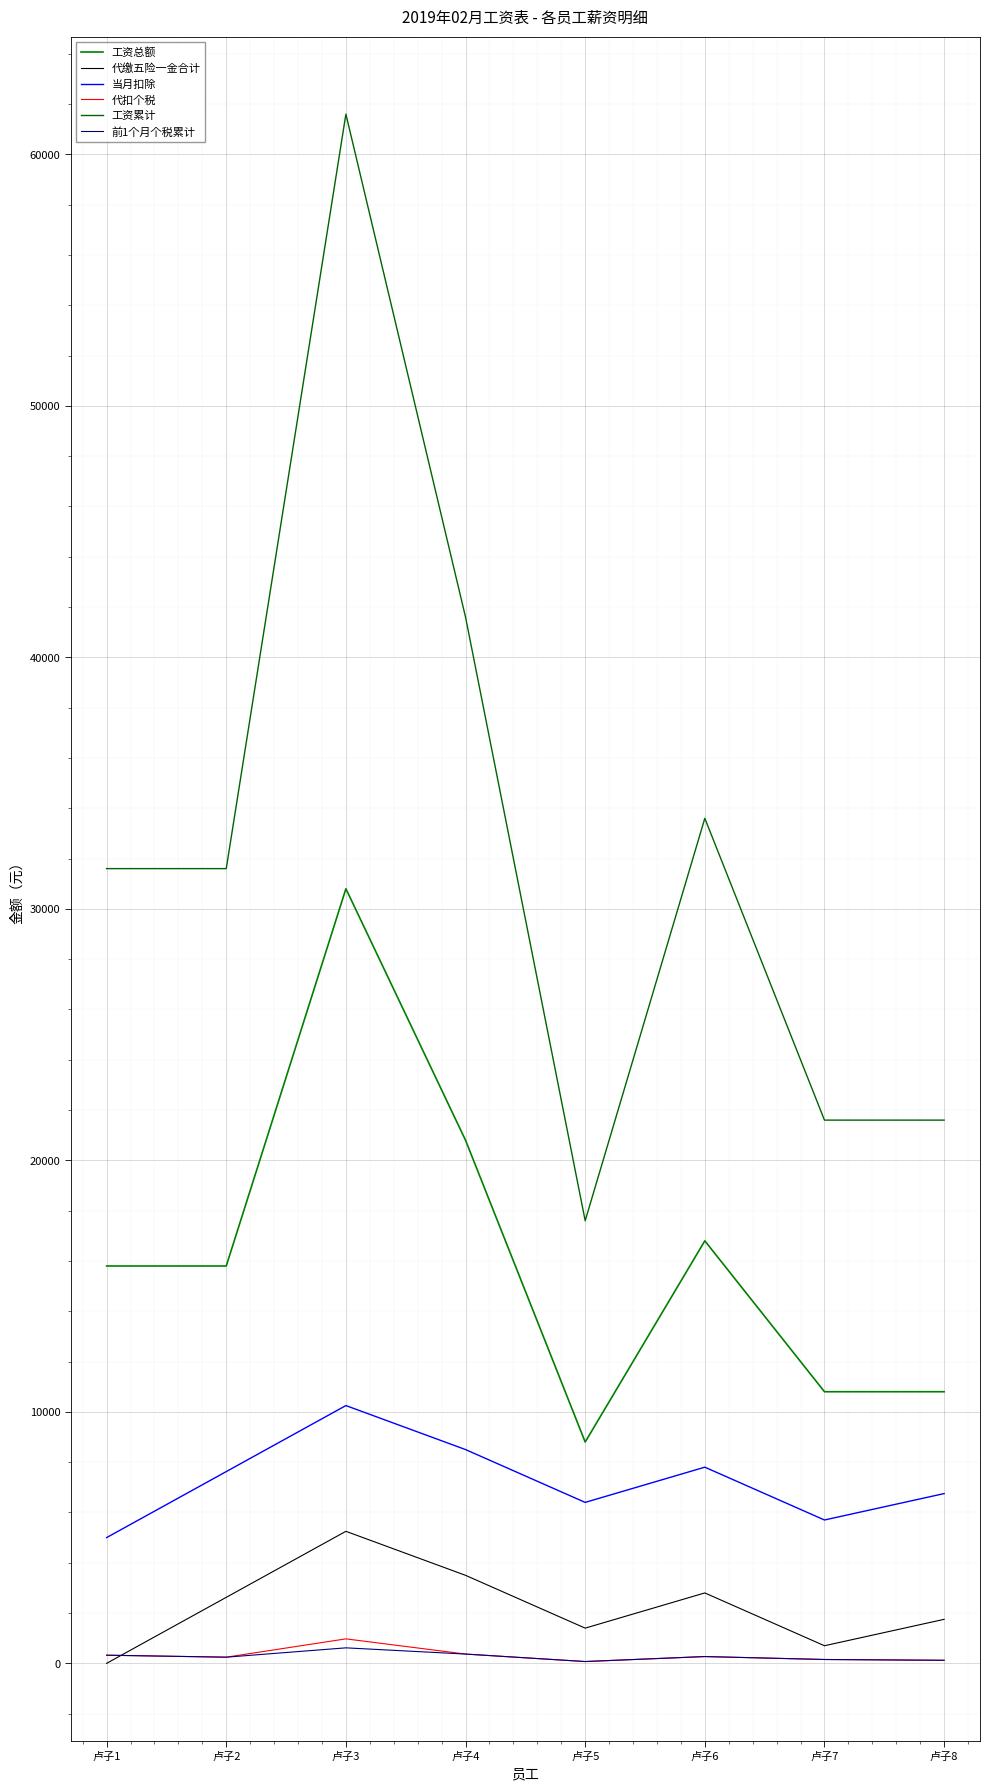

Does the chart display data point markers on the line(s)?

No